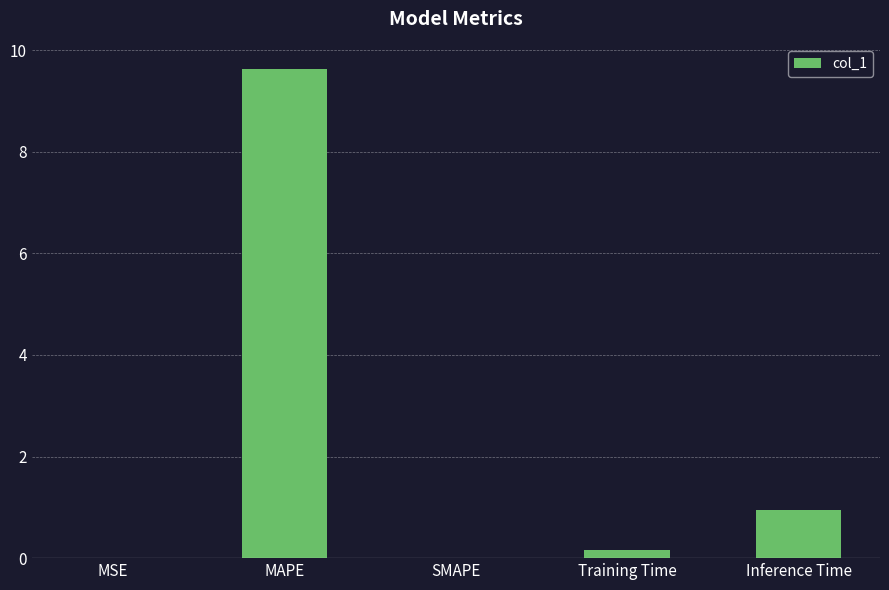

What is the sum of the values at Inference Time and SMAPE?

0.9